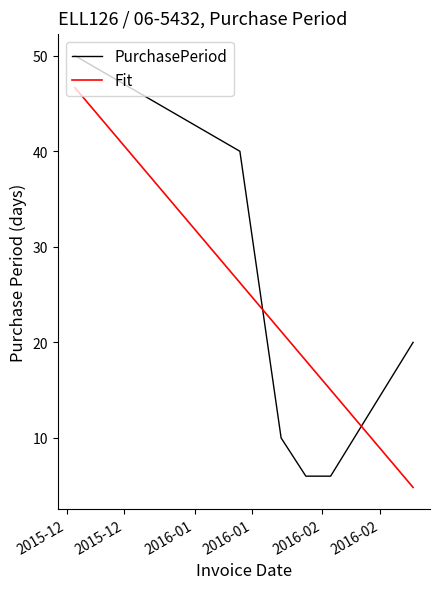

Rank the series by their maximum value, from highest to lowest.

PurchasePeriod, Fit